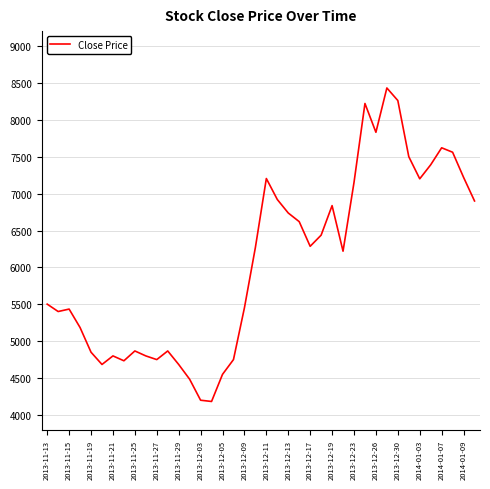

What is the difference between the maximum and minimum values?

4245